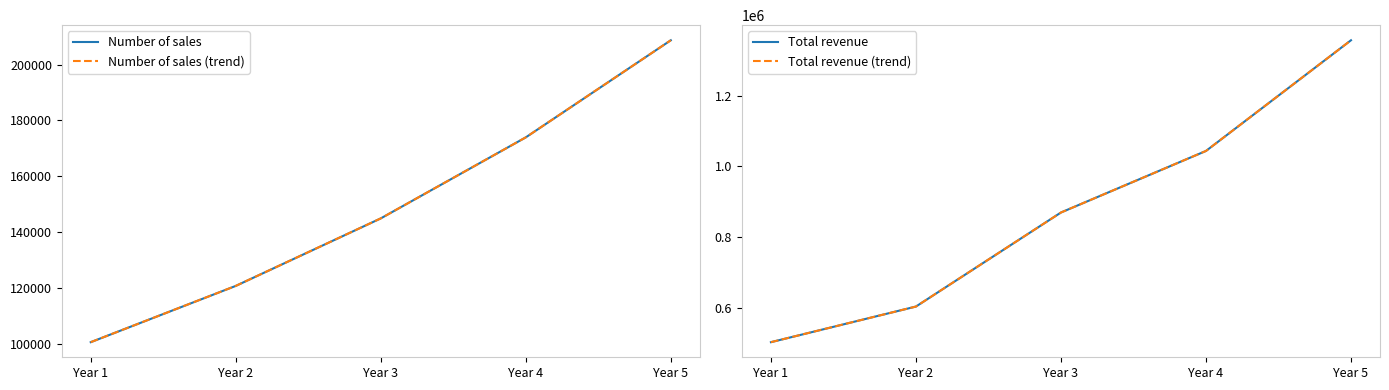

Is the value of Number of sales (trend) at Year 4 greater than the value of Number of sales at Year 3?

Yes